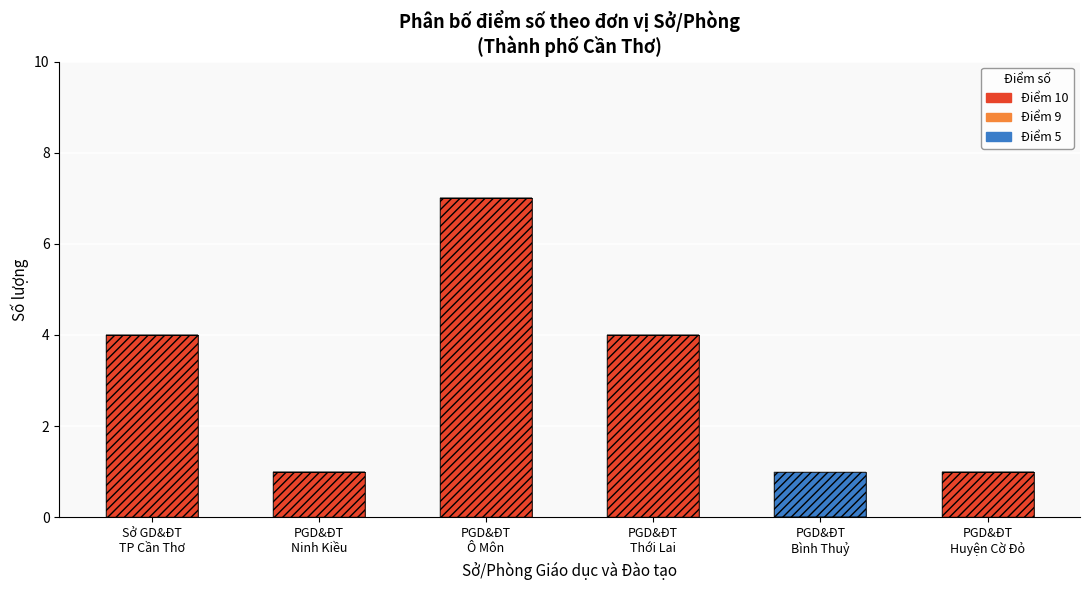

How many data points does each series have?

6